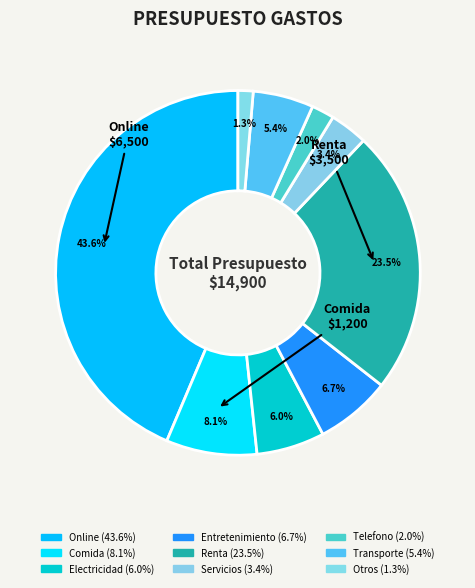

Is there any slice that represents more than half of the pie?

No